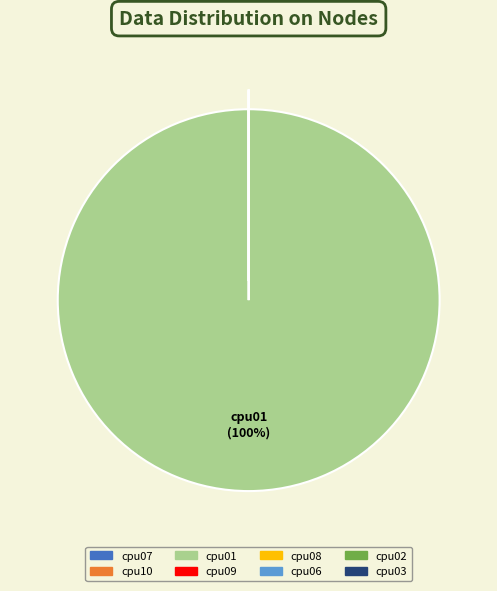

To the nearest percent, what portion does cpu01 represent?

100%